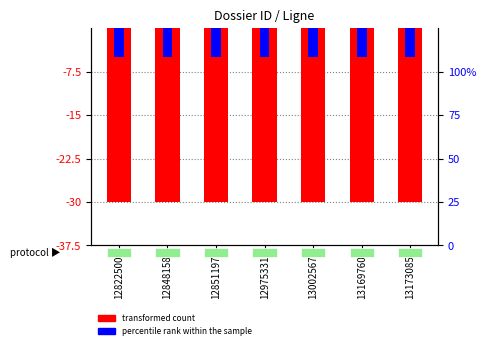

Which series has the largest total across all categories?

percentile rank within the sample